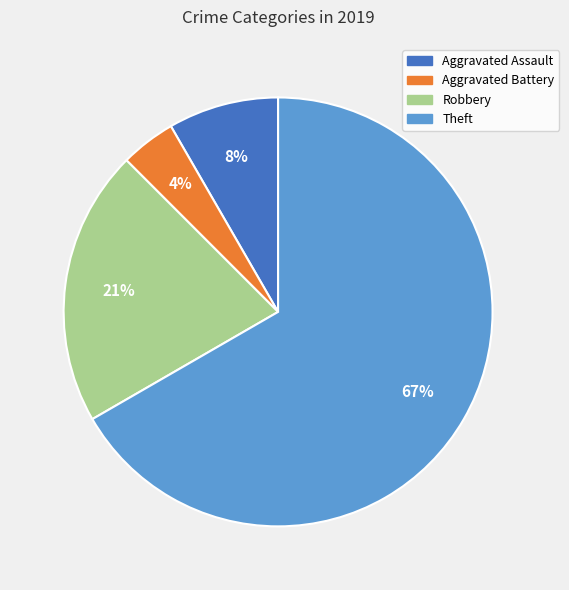

Which slice is the largest?

Theft